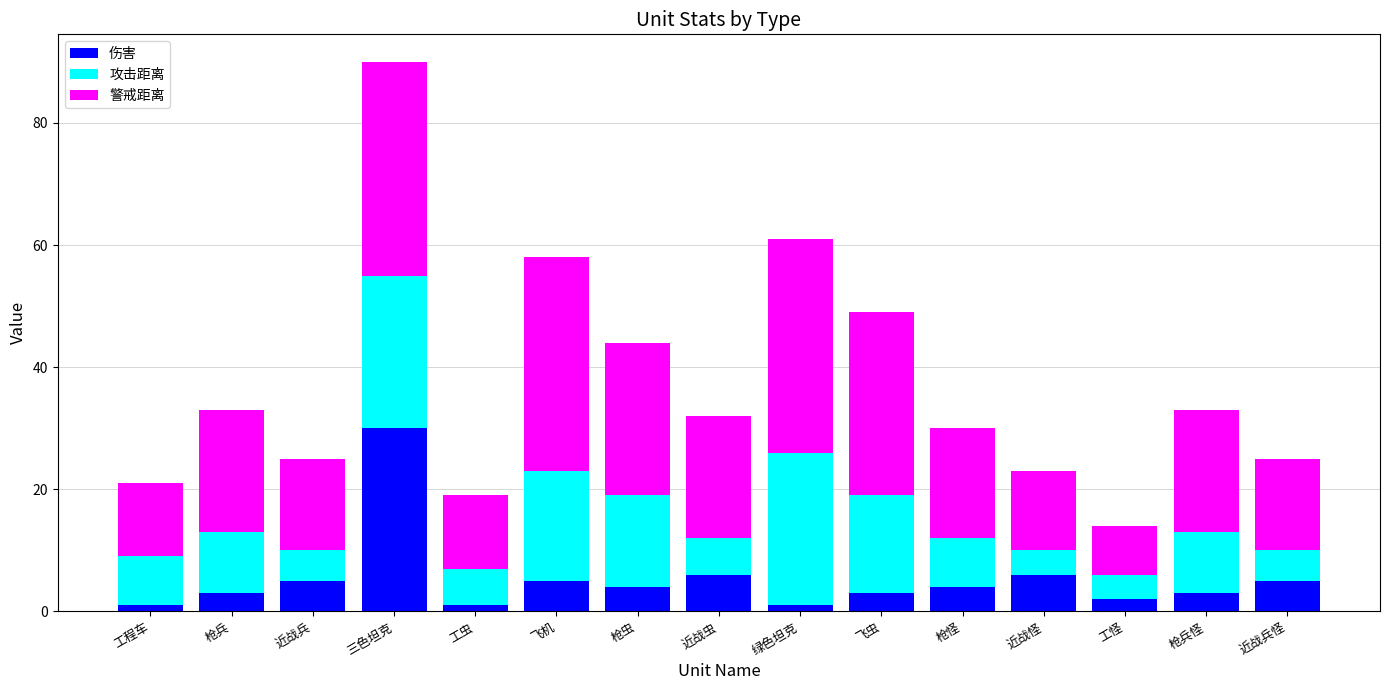

How many series are shown in this chart?

3